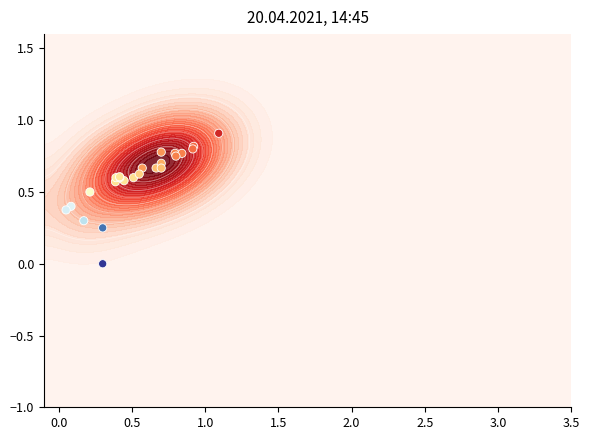

What is the sum of all values?

14.3